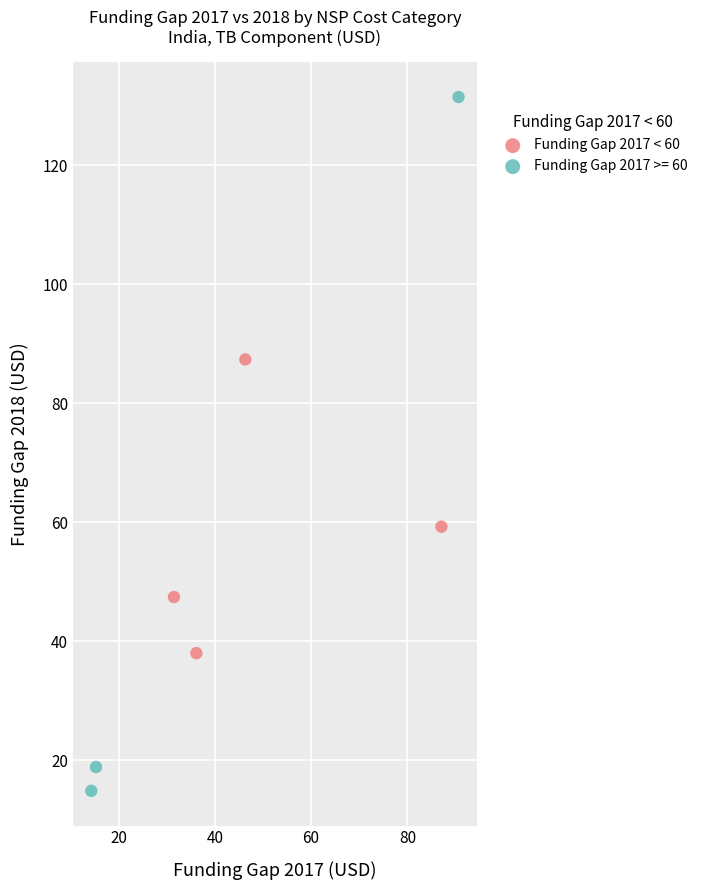

Which series contains the lowest Y value?

Funding Gap 2017 >= 60